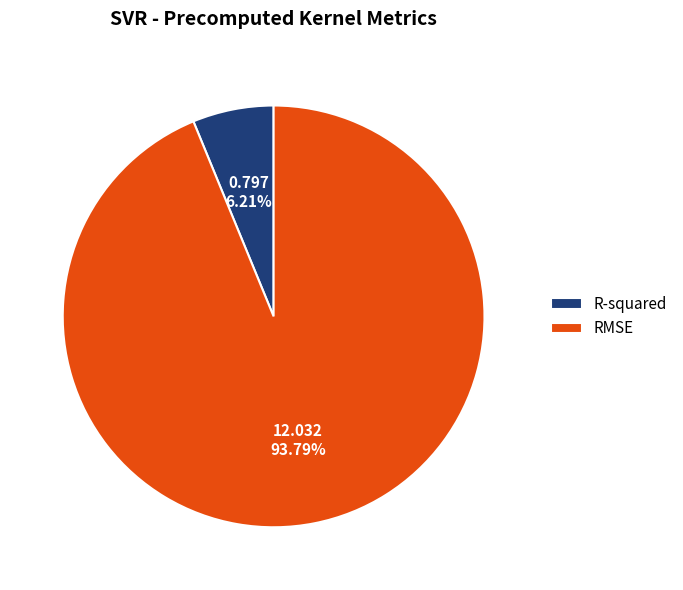

Does RMSE represent more than half of the total?

Yes